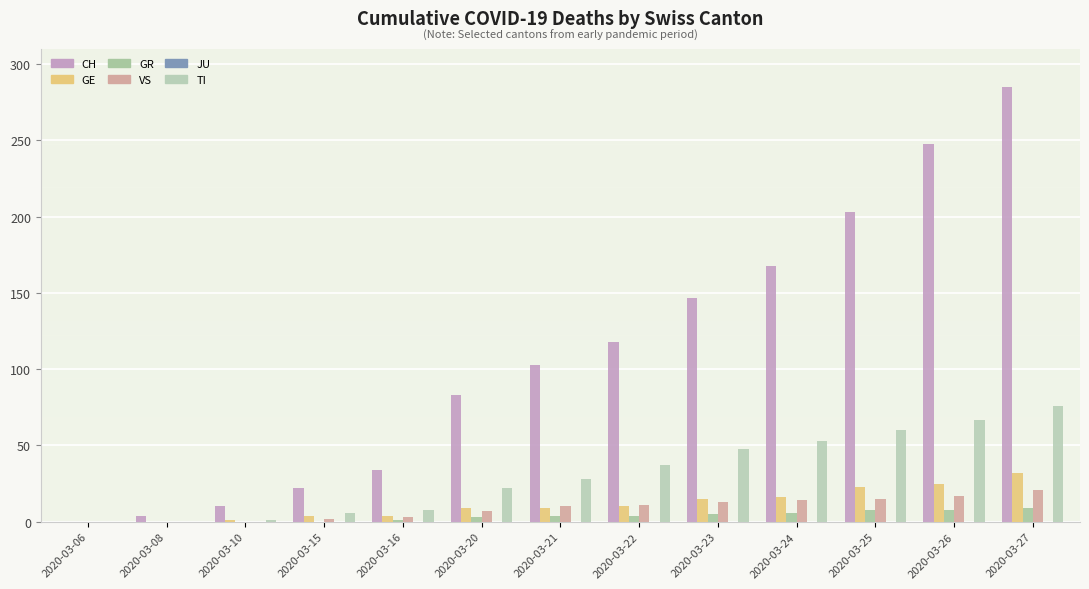

What value does the GE series have at 2020-03-22, to the nearest 5?

10